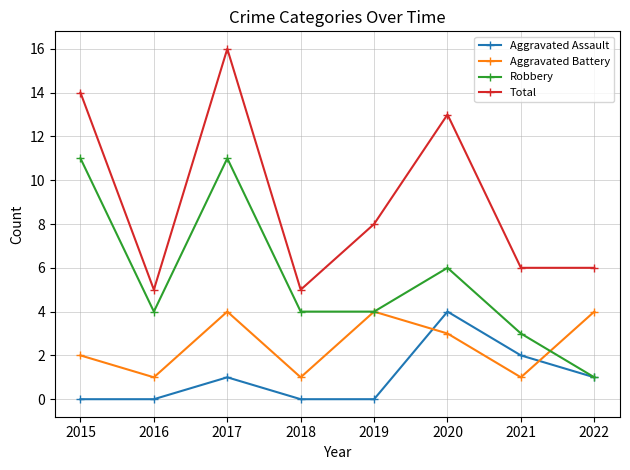

True or false: Aggravated Battery has a value of 4 at 2017.

True